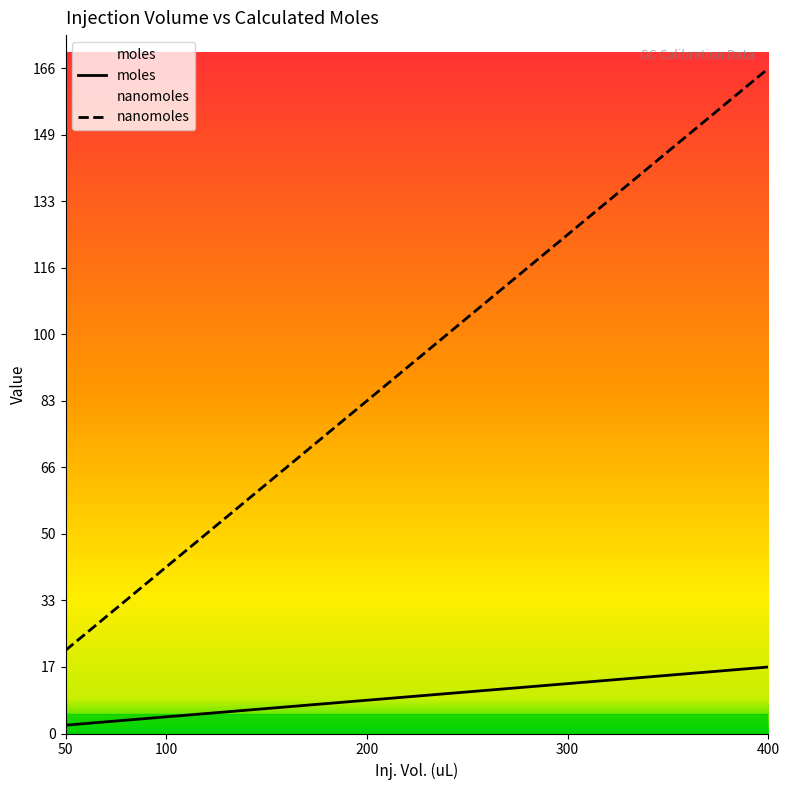

True or false: moles and nanomoles cross at least once.

False